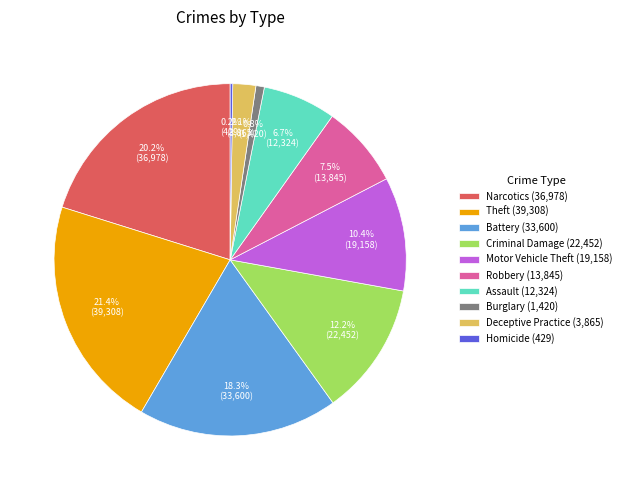

What is the ratio of the value at Narcotics (36,978) to the value at Assault (12,324)?

3.0